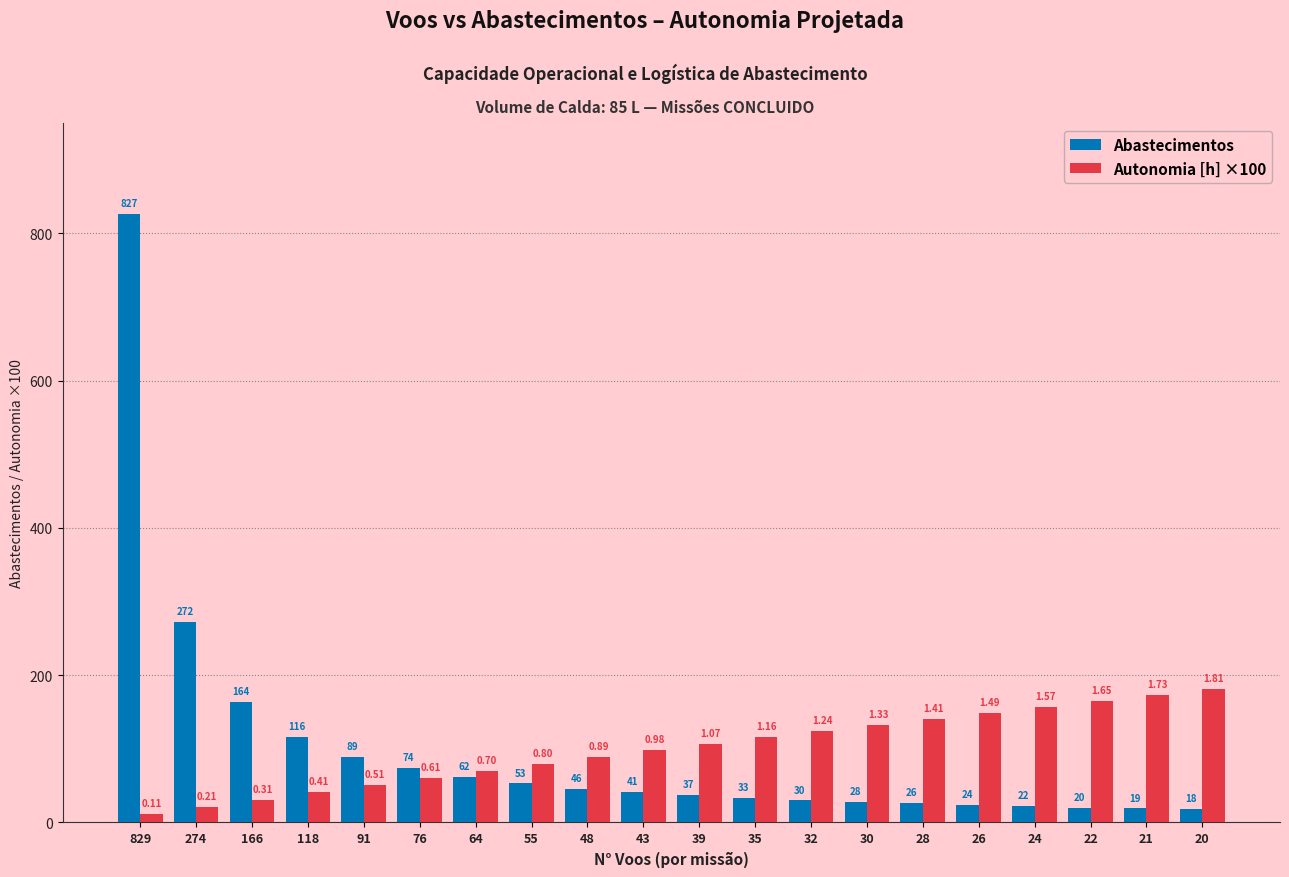

What is the sum of the Autonomia [h] ×100 values at 35 and 166?

147.0